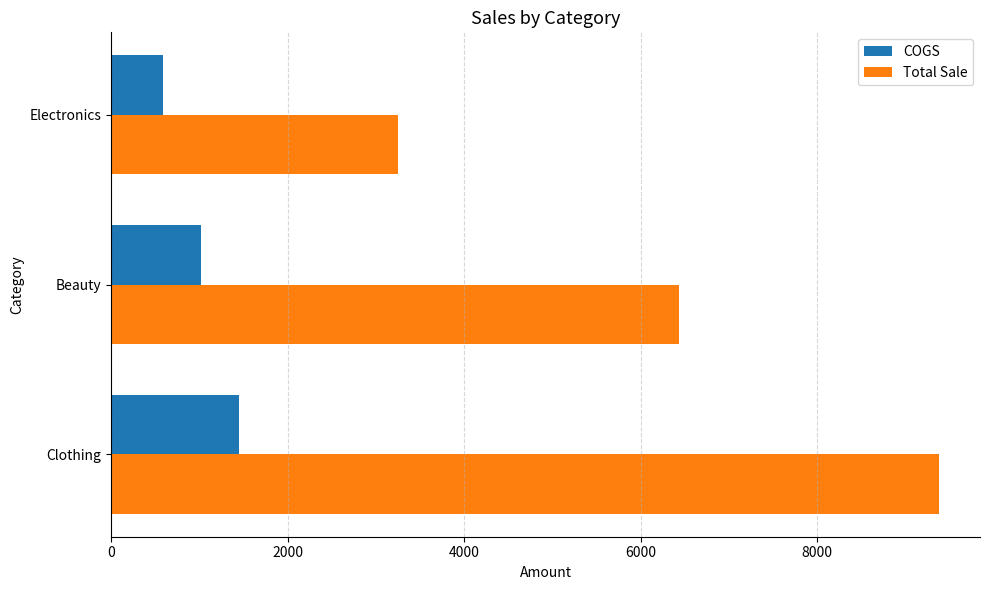

Which category has the lowest value across all series?

Electronics